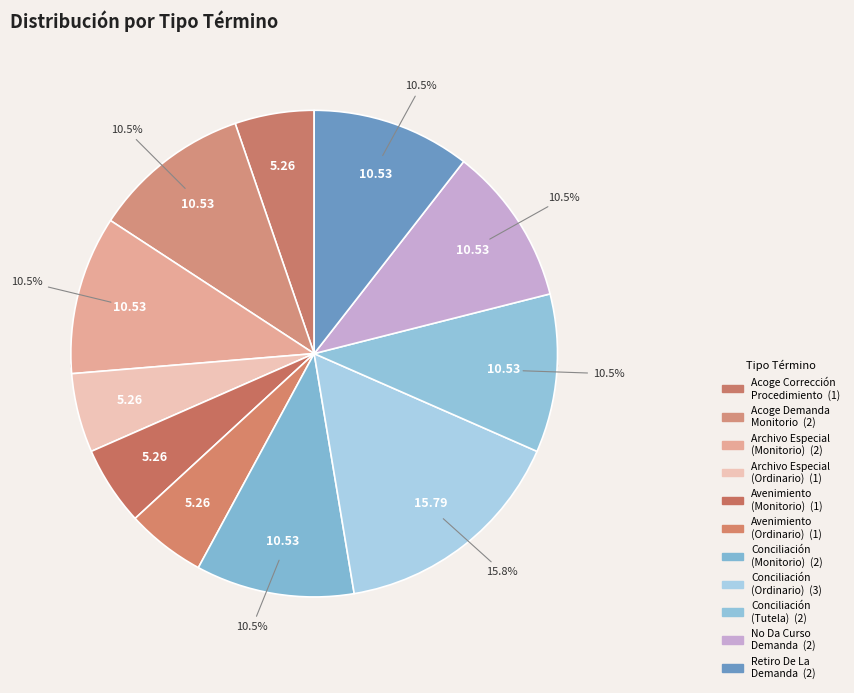

Is it true that Archivo Especial (Monitorio) is 11% of the pie?

True